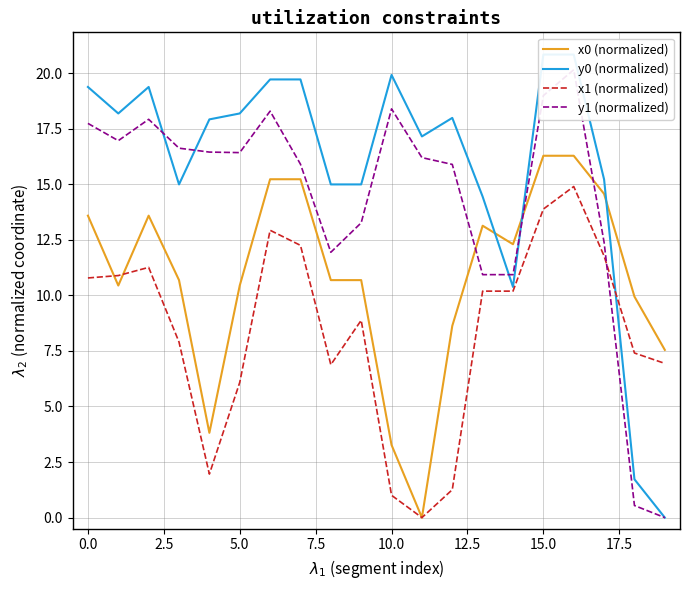

Rank the series by their average value, from highest to lowest.

y0 (normalized), y1 (normalized), x0 (normalized), x1 (normalized)